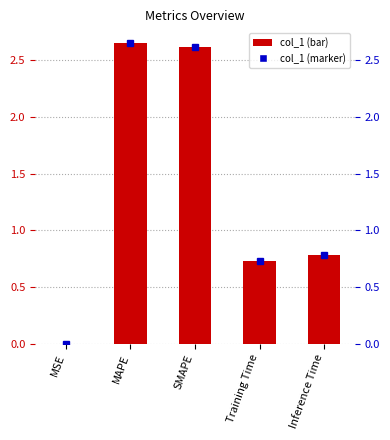

How many categories are shown in the chart?

5